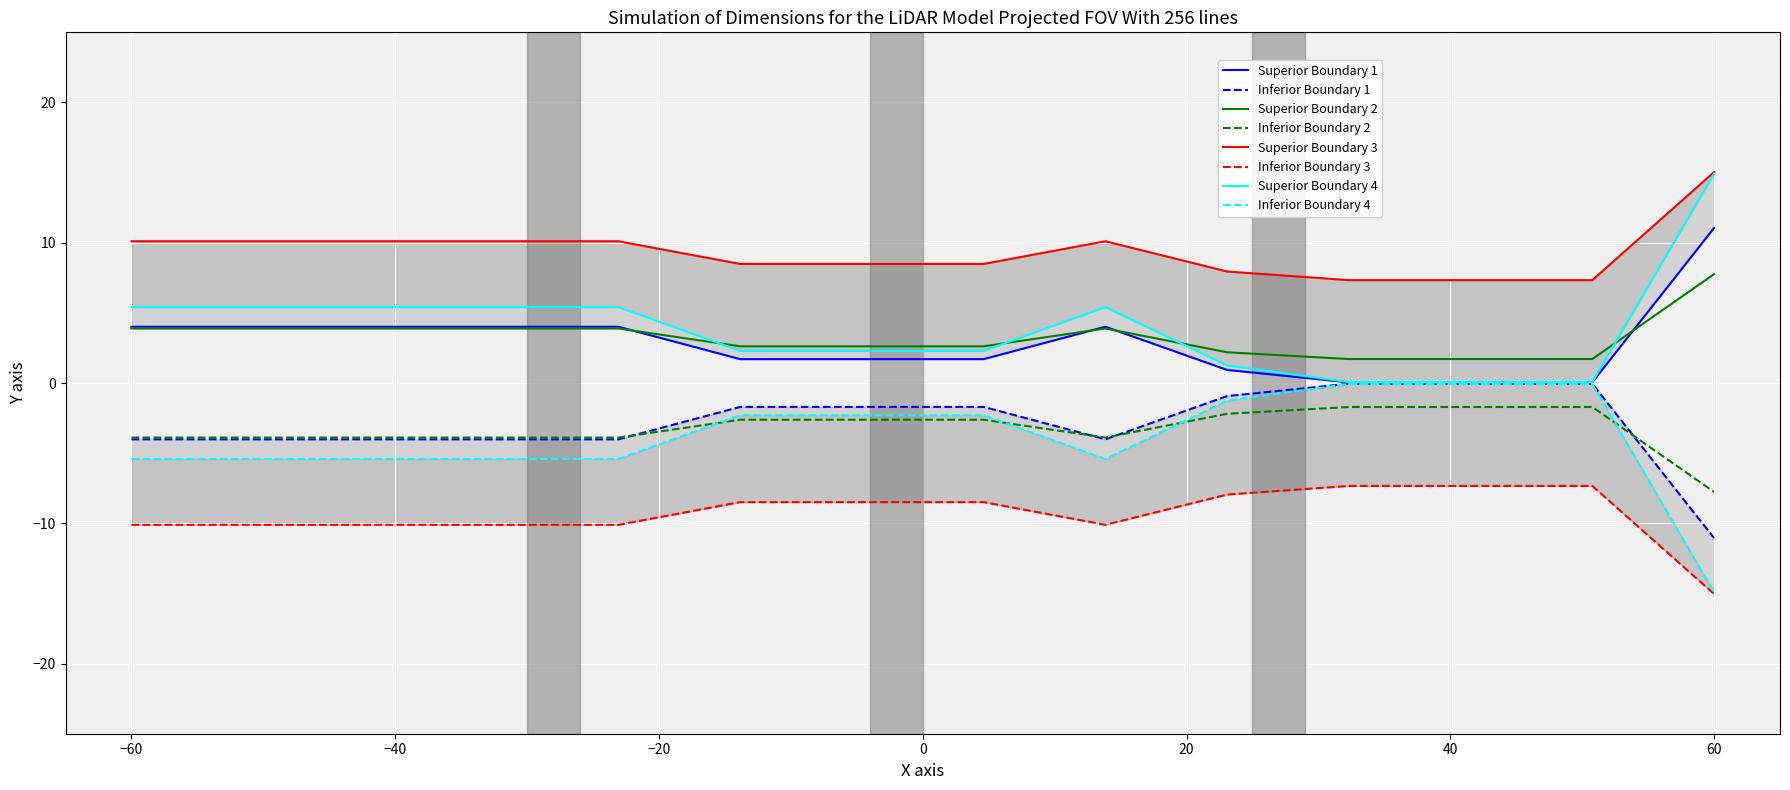

The Inferior Boundary 2 series shows -7.8 at 60. True or false?

True